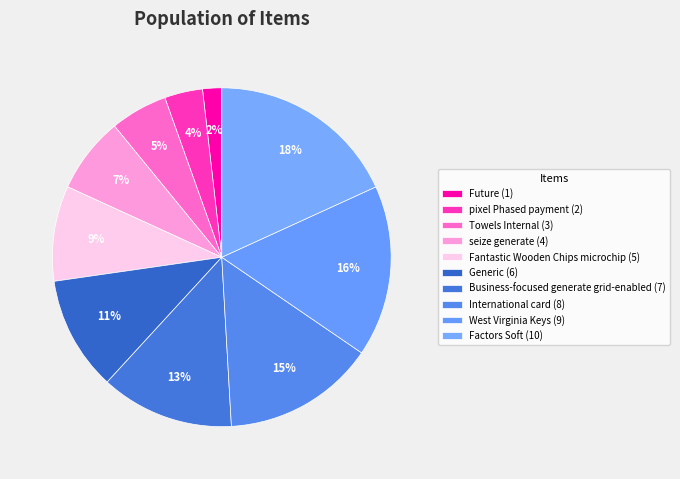

Which category has the biggest portion of the pie?

Factors Soft